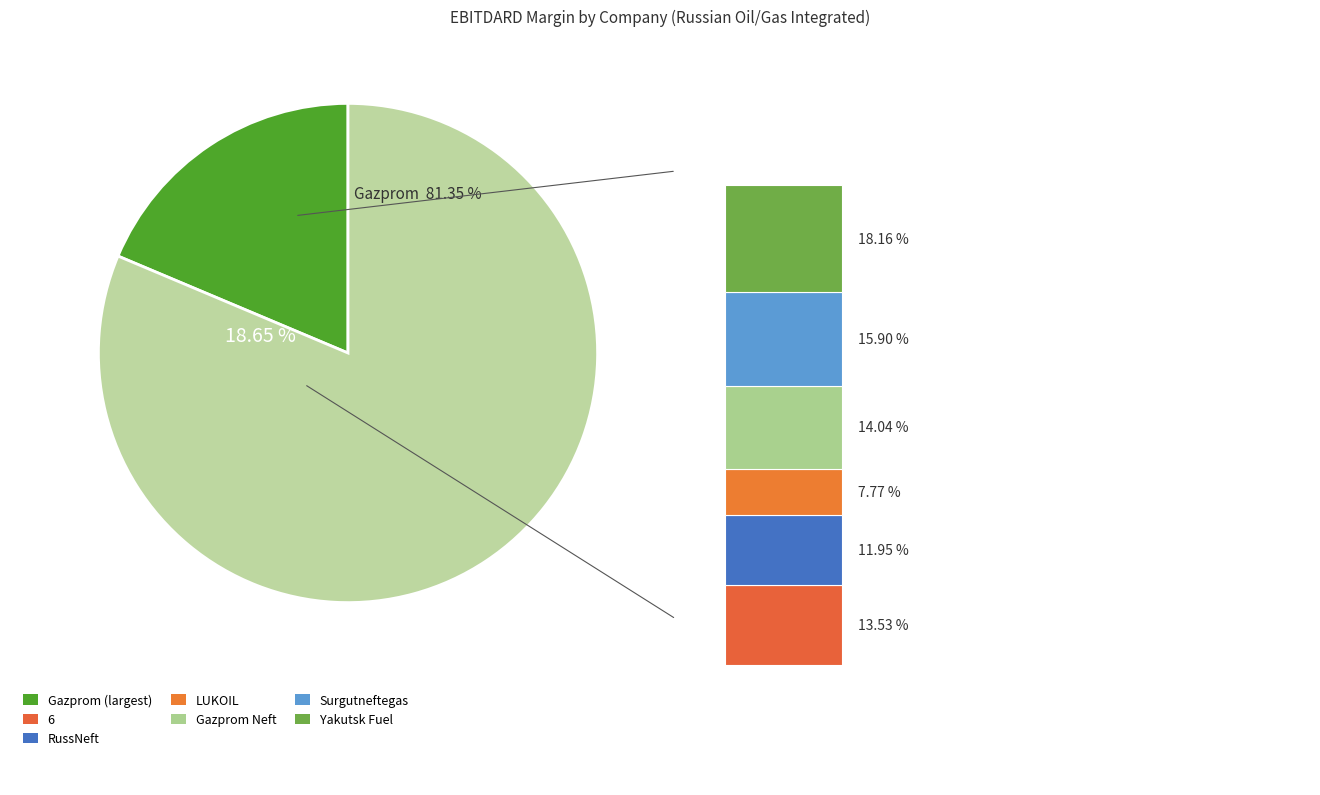

True or false: LUKOIL accounts for 8% of the total.

True